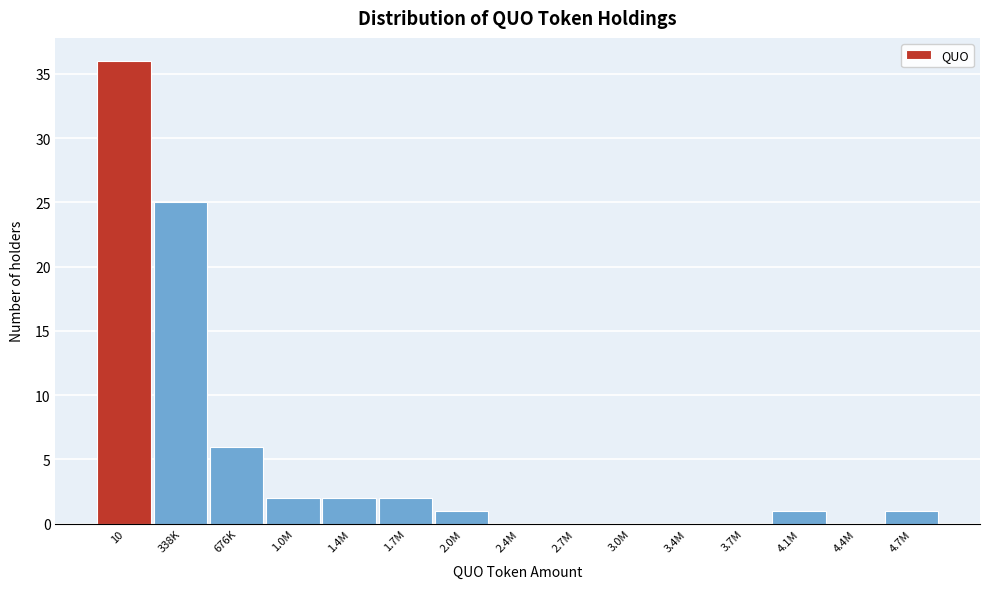

Reading right to left, transcribe all the data shown in this chart.

4.7M=1	4.4M=0	4.1M=1	3.7M=0	3.4M=0	3.0M=0	2.7M=0	2.4M=0	2.0M=1	1.7M=2	1.4M=2	1.0M=2	676K=6	338K=25	10=36